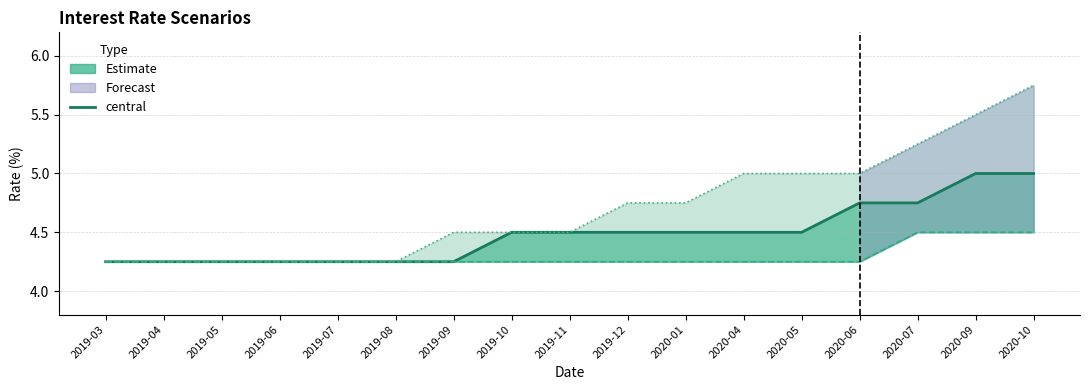

What position from the left is 2019-09?

7